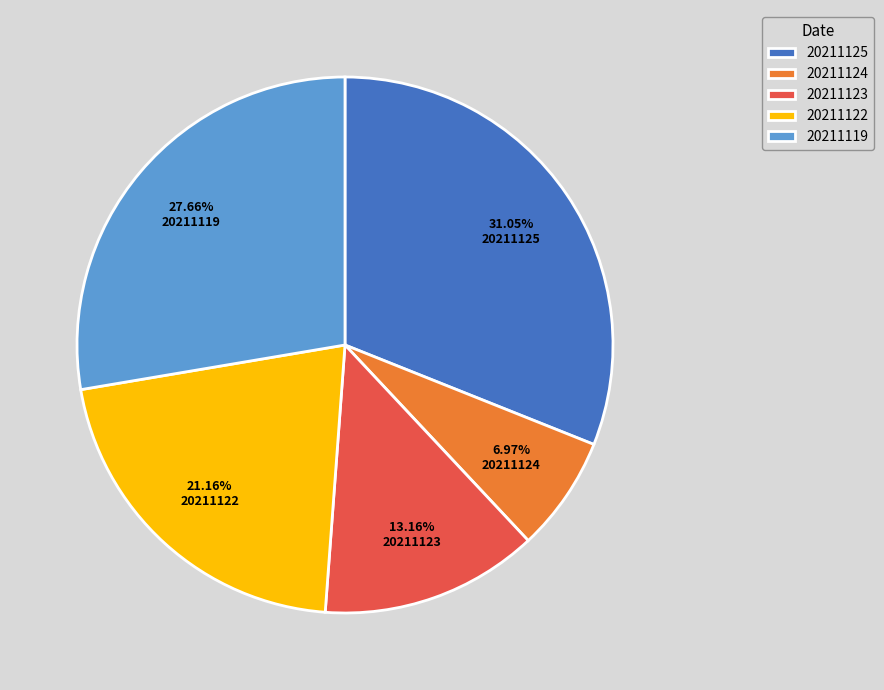

Which has a higher value, 20211123 or 20211119?

20211119